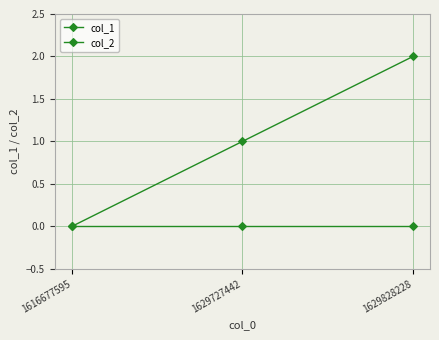

Does the chart display data point markers on the line(s)?

Yes